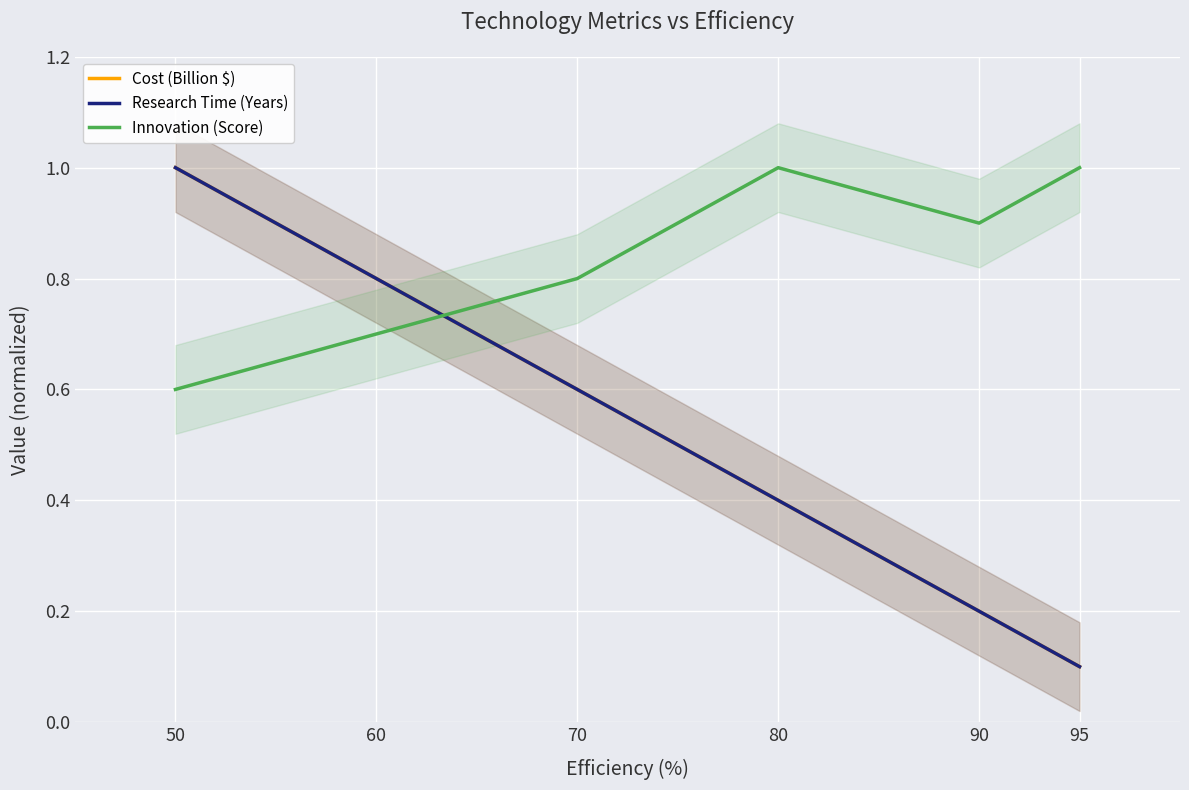

True or false: Innovation (Score) has more than 2 points higher than both neighbors.

False